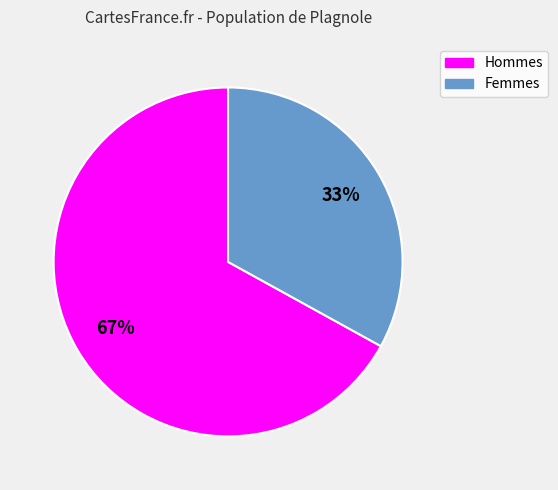

Does any single category account for the majority?

Yes